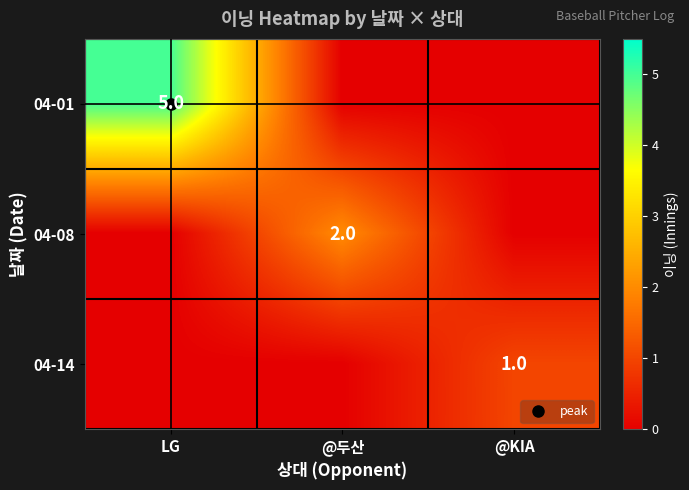

How many positive values does the 04-08 series have?

1